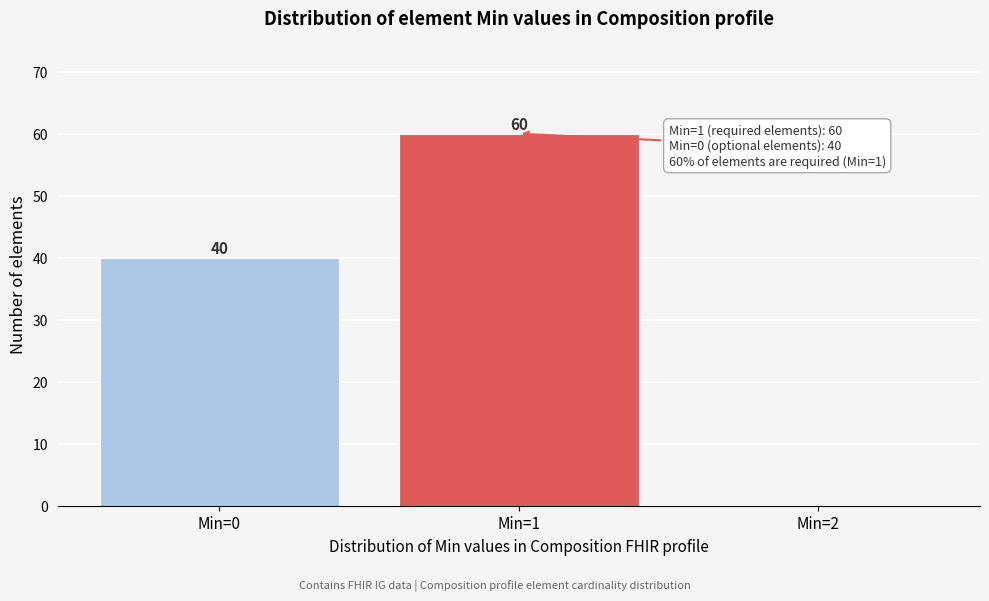

Reading left to right, what are all the values shown in this chart?

Min=0=40	Min=1=60	Min=2=0